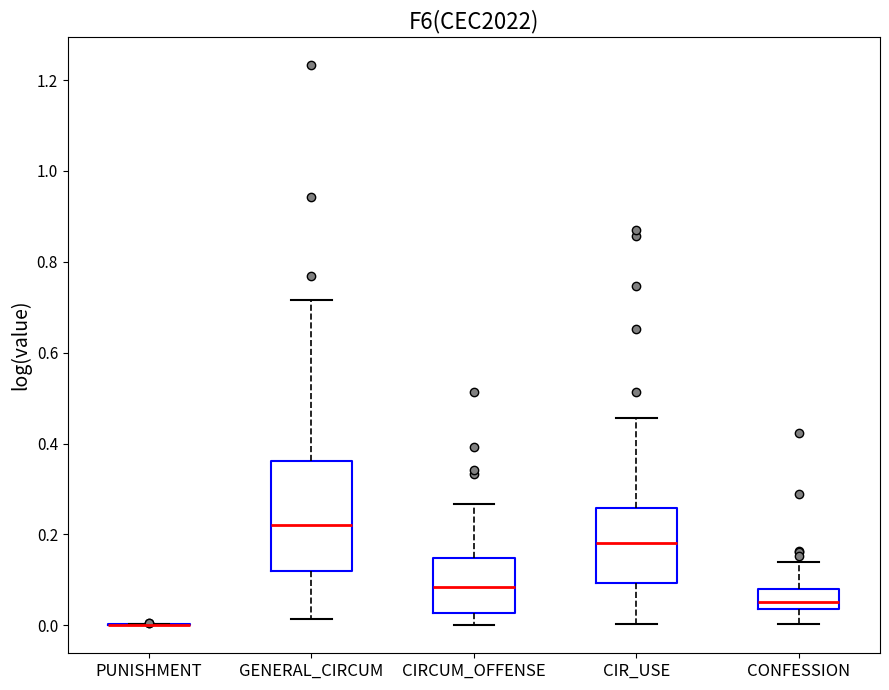

Reading left to right, read every box against the y-axis: the position of its median line, the range the box covers, and the ends of its whiskers. The values are not printed on the chart, so give them approximately, as read against the axis.

PUNISHMENT: box collapsed to a line at 0.00, whiskers 0.00 to 0.00
GENERAL_CIRCUM: median 0.22, box 0.12 to 0.36, whiskers 0.02 to 0.72
CIRCUM_OFFENSE: median 0.08, box 0.02 to 0.14, whiskers 0.00 to 0.26
CIR_USE: median 0.18, box 0.10 to 0.26, whiskers 0.00 to 0.46
CONFESSION: median 0.06, box 0.04 to 0.08, whiskers 0.00 to 0.14